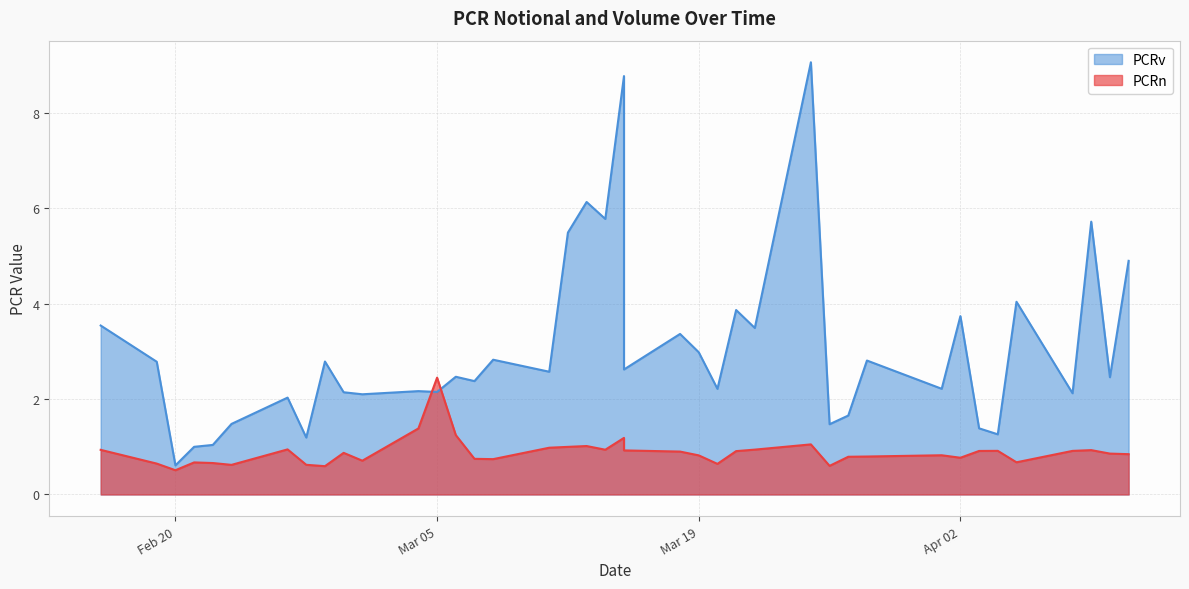

At which label is PCRn closest to 1?

2024-03-12